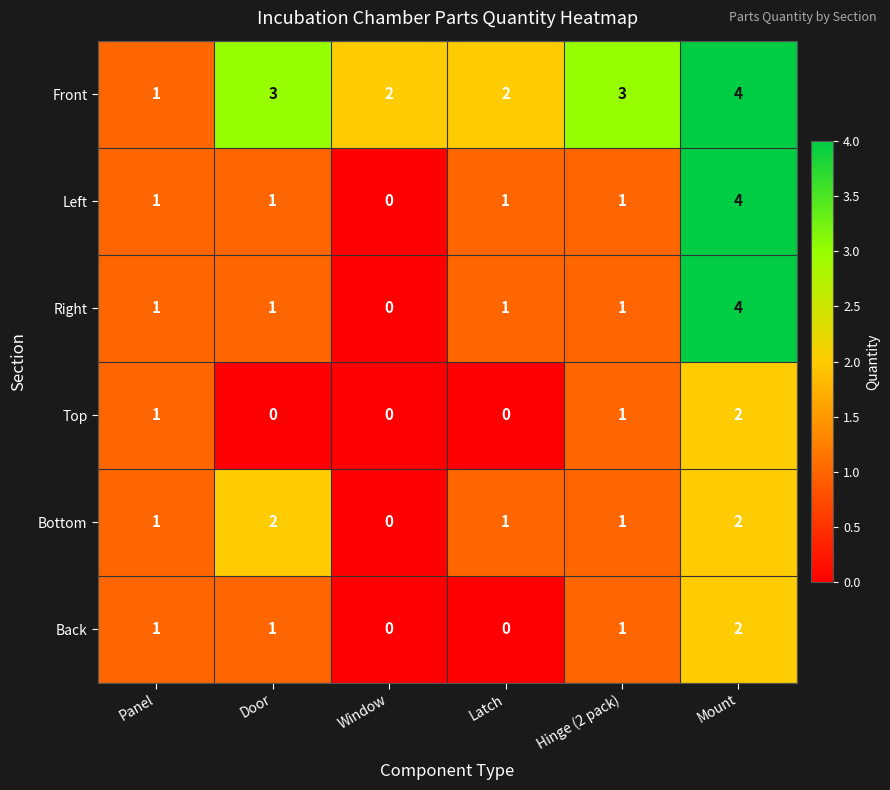

What is the difference between the maximum and minimum values in the Right series?

4